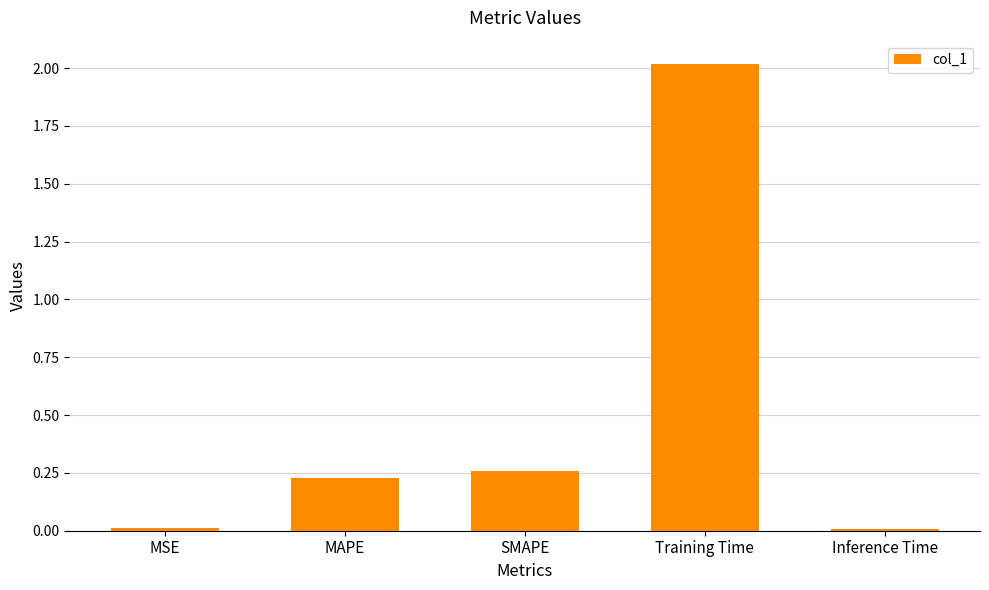

How many bars are there in total?

5